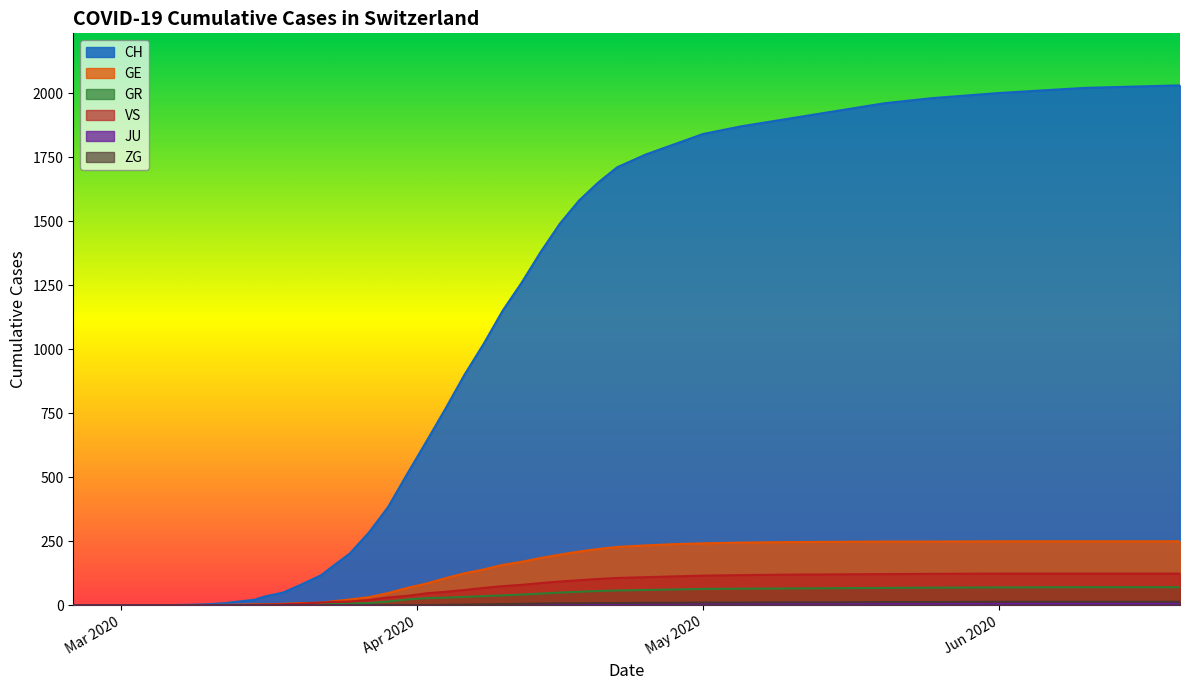

What is the difference between the GR values at 2020-04-26 and 2020-06-21?

10